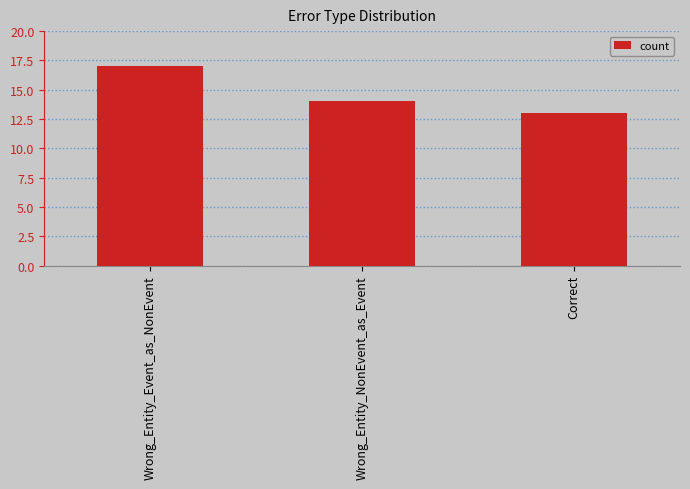

Count the values in the range 13 to 17.

3